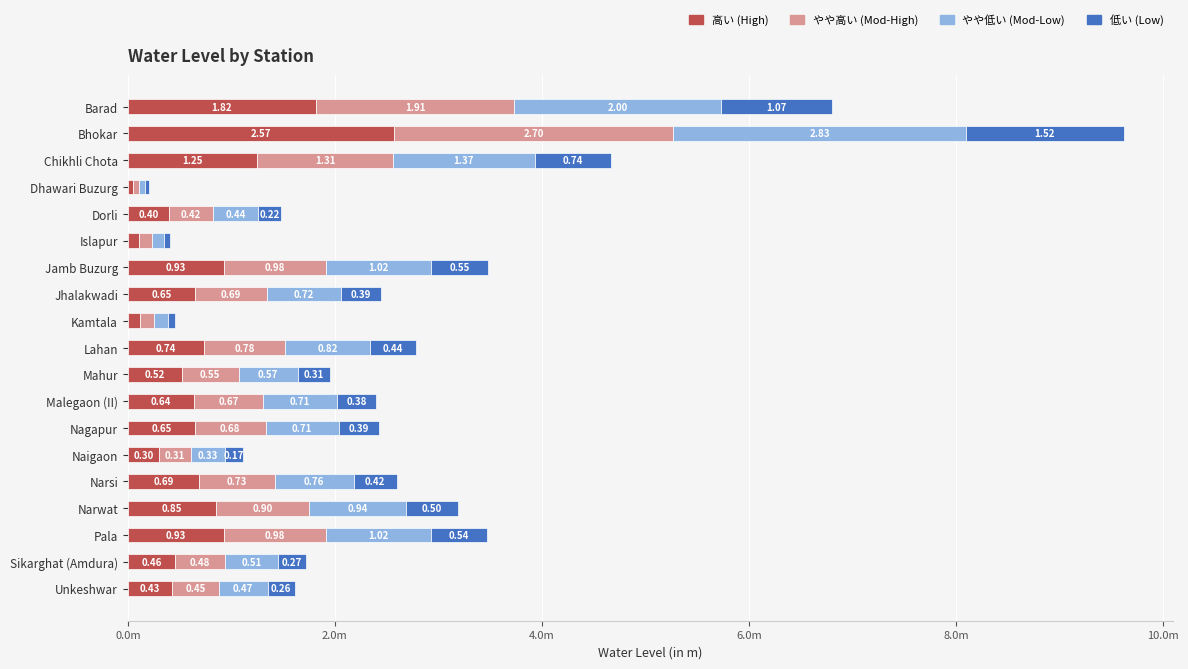

What are all the series names shown in the legend?

高い (High), やや高い (Mod-High), やや低い (Mod-Low), 低い (Low)